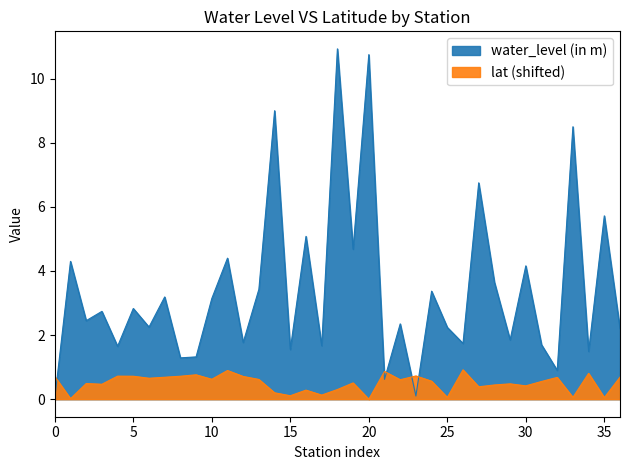

What position from the left is Oneguruvaripalem 2013Dw?

25